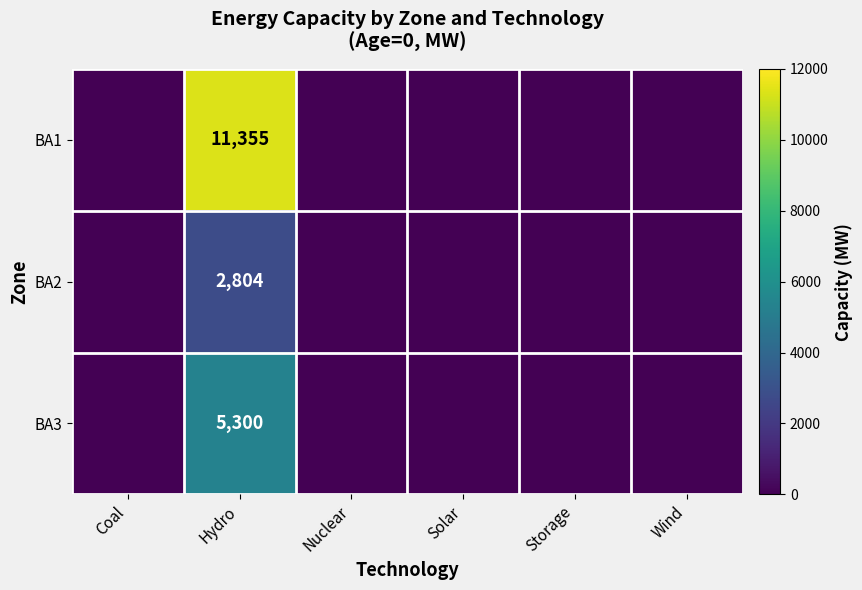

Count the number of categories in the chart.

6